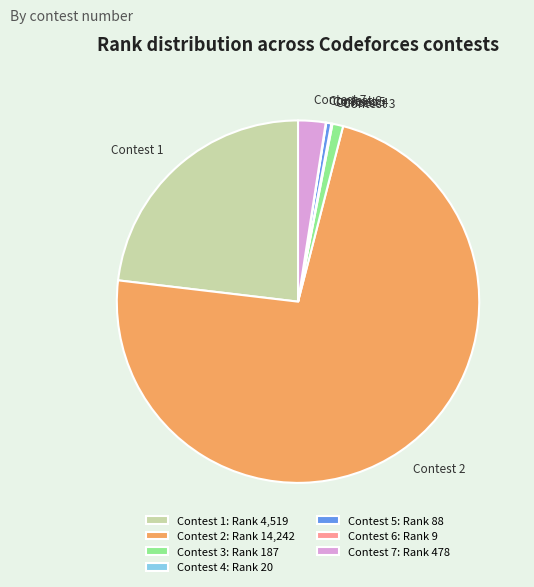

Do Contest 2 and Contest 5 together represent more than half of the pie?

Yes